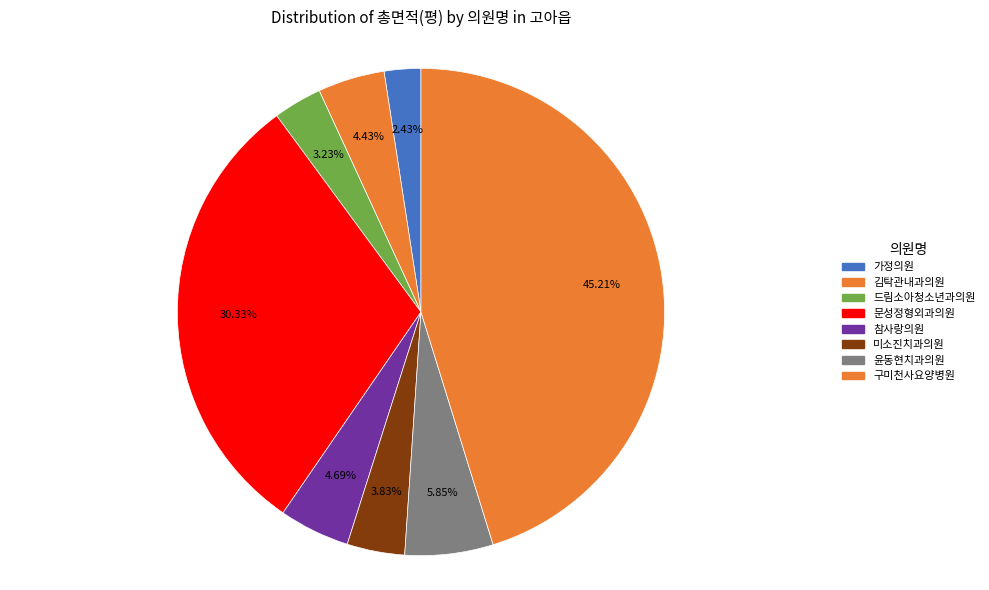

Count the number of slices in the pie.

8